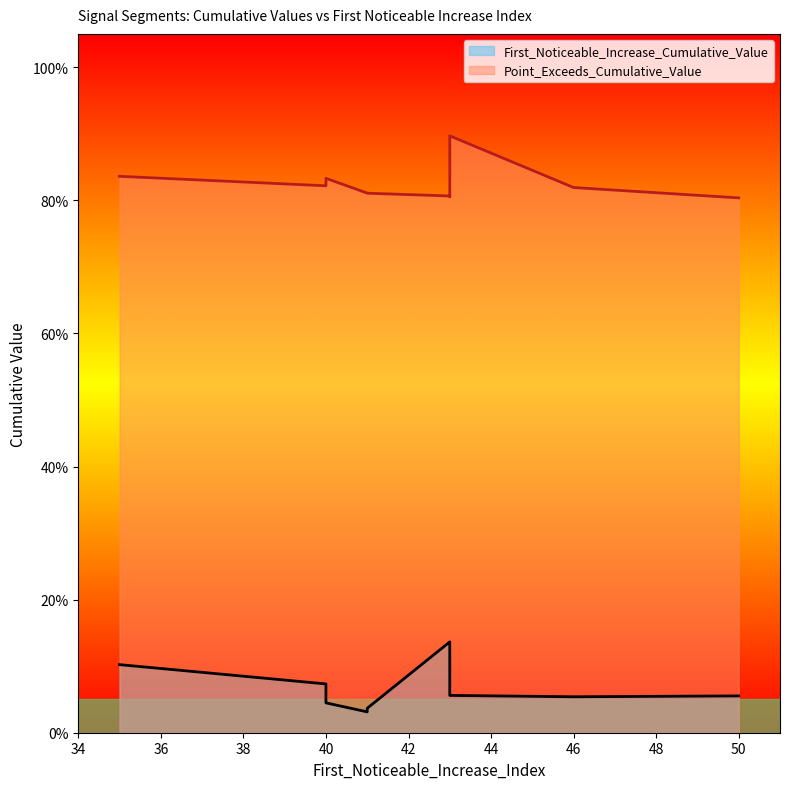

True or false: First_Noticeable_Increase_Cumulative_Value and Point_Exceeds_Cumulative_Value cross at least once.

False